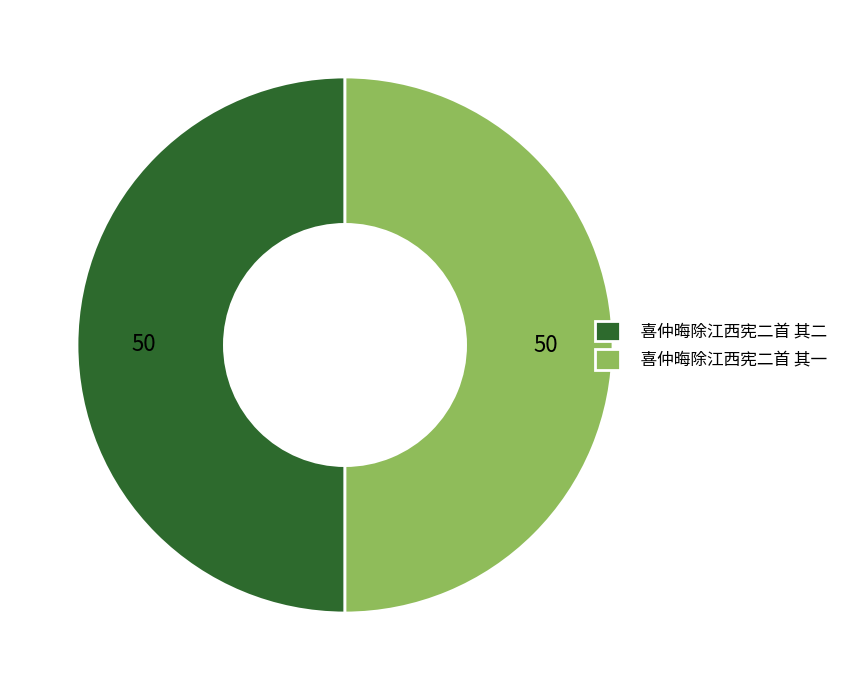

What is the ratio of the value at 喜仲晦除江西宪二首 其一 to the value at 喜仲晦除江西宪二首 其二?

1.0